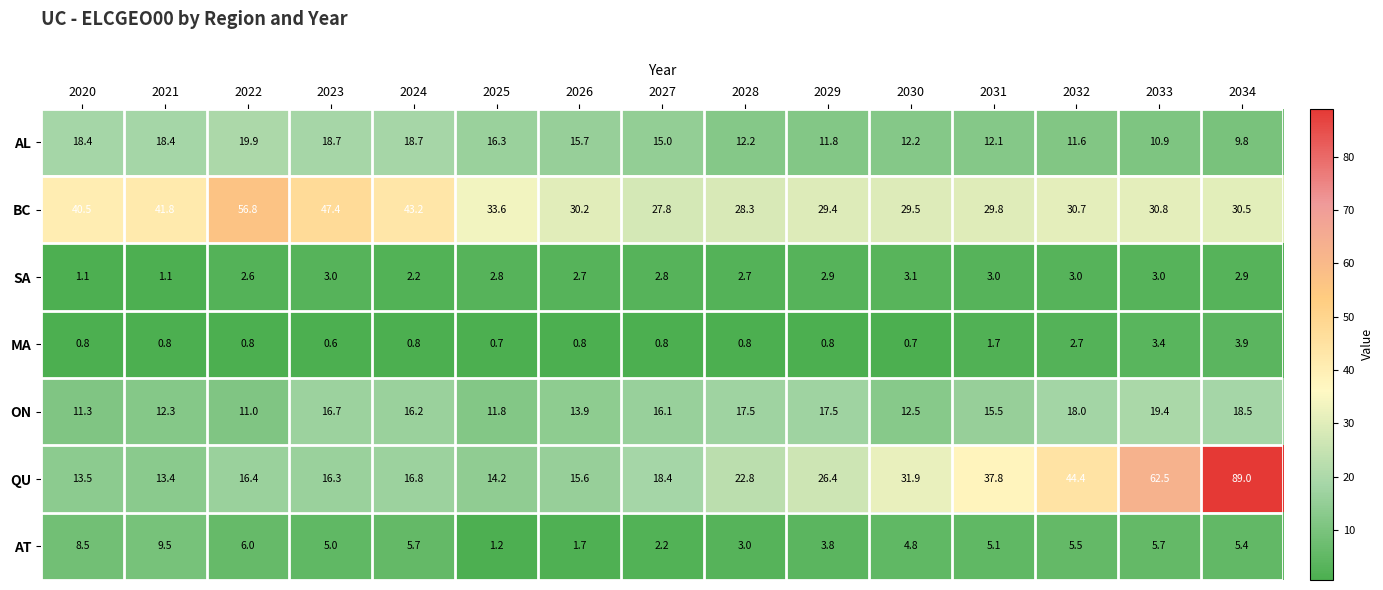

What is the difference between the highest and lowest values at 2033?

59.5